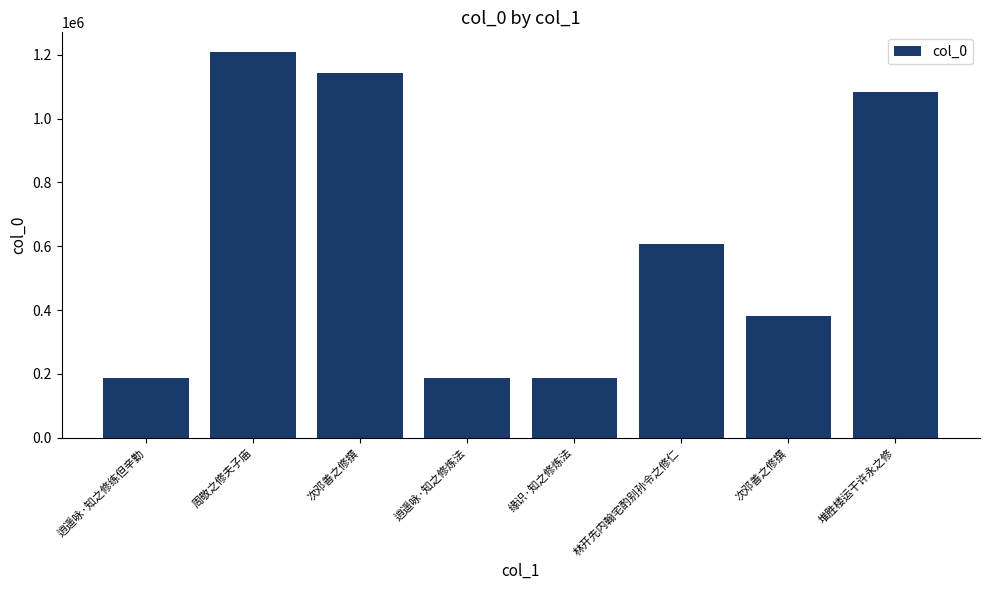

Is it true that the value at 周敬之修夫子庙 is 1210036?

True